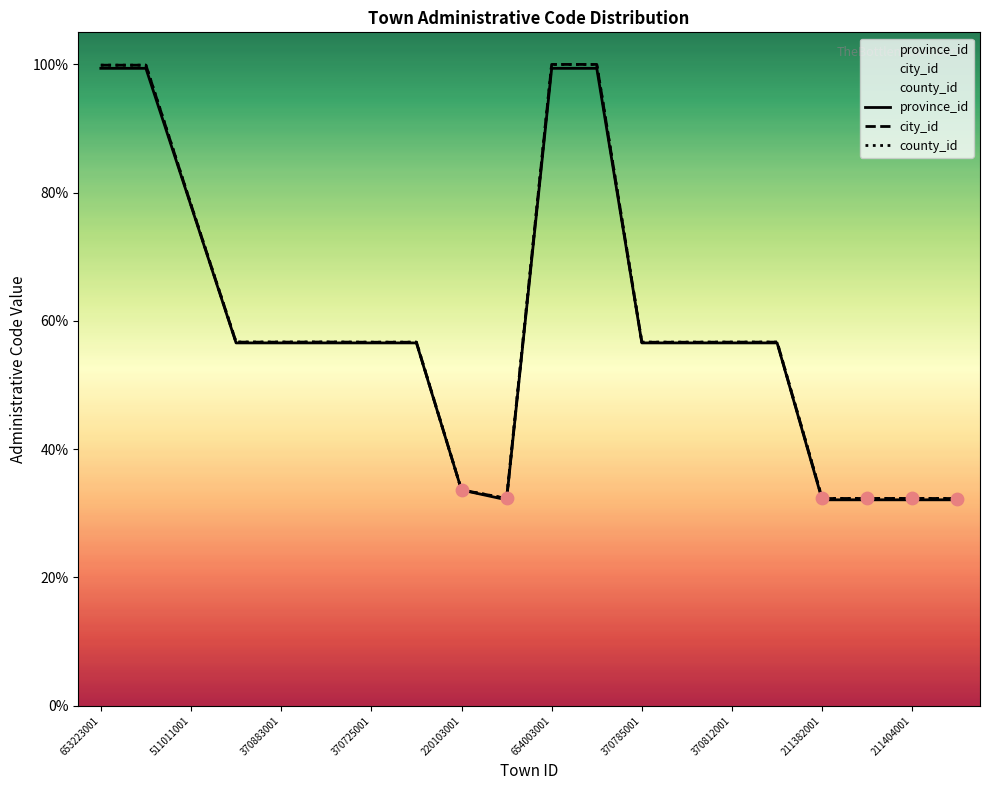

At which category is the sum across all series the highest?

654004001